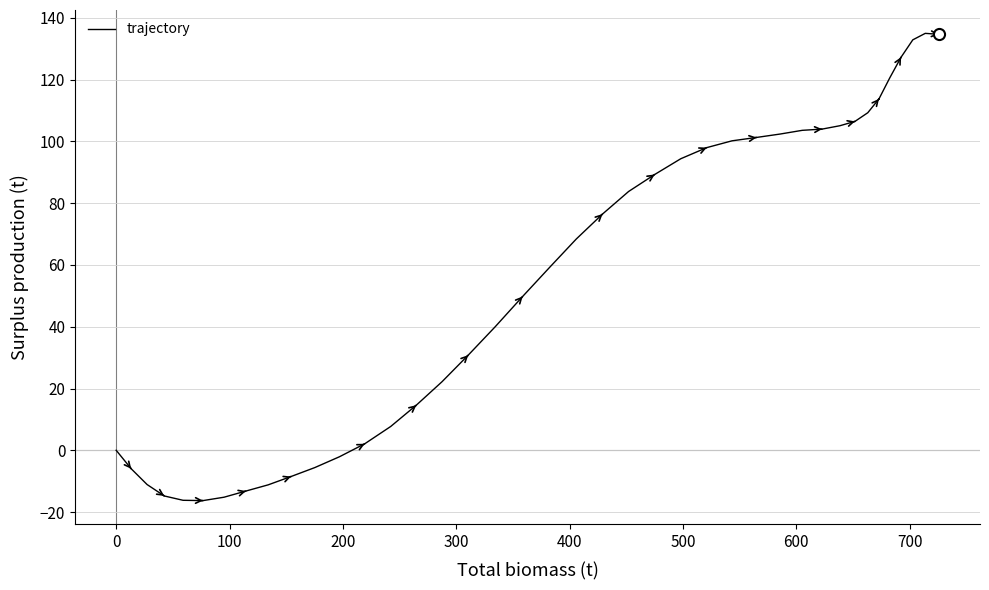

What is the smallest value displayed?

-16.3